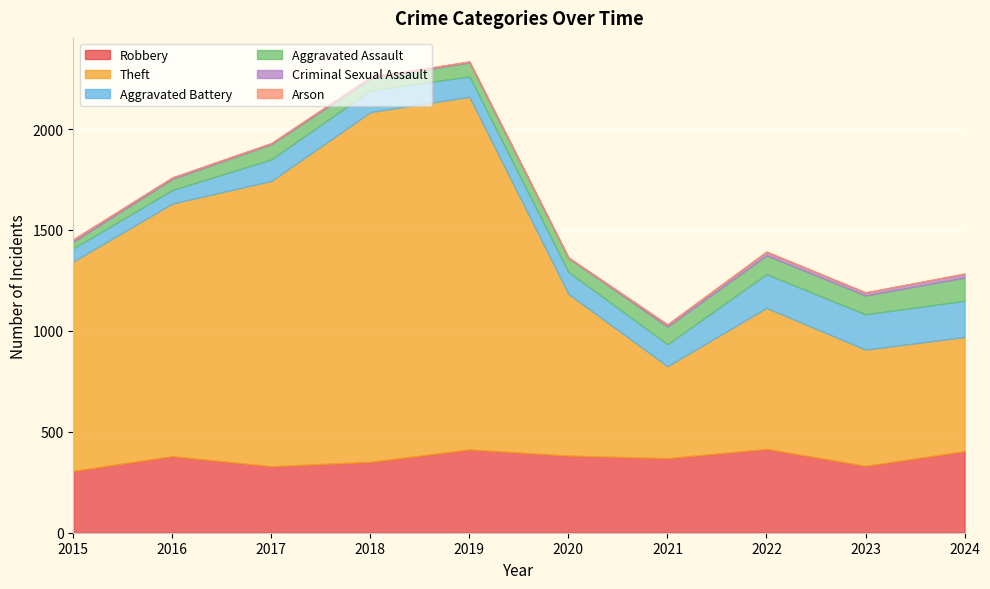

True or false: Aggravated Assault has a value of 25 at 2023.

False